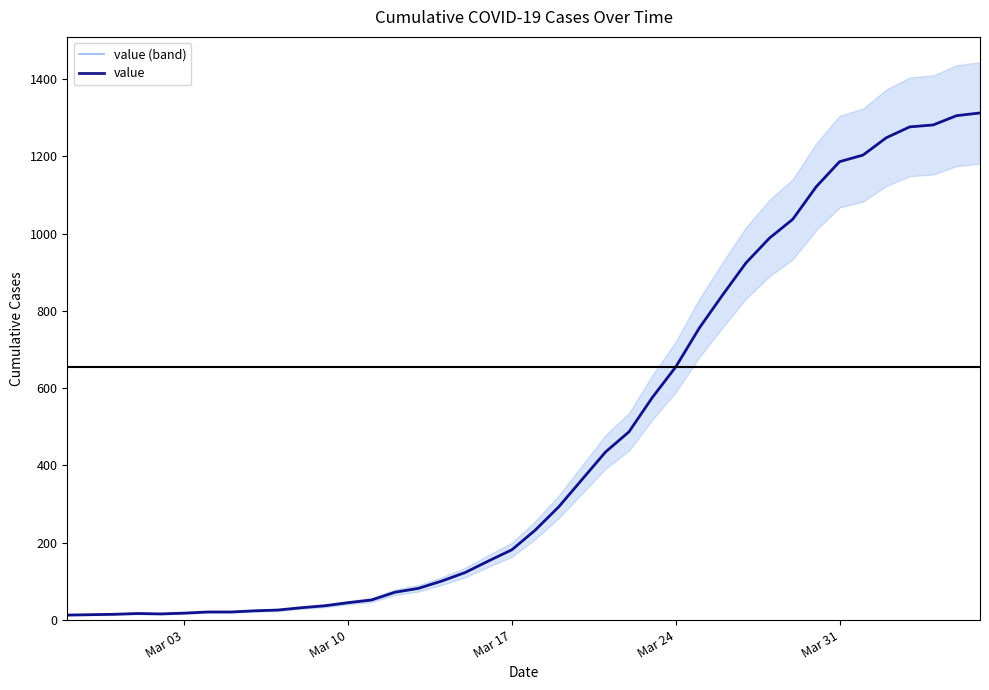

True or false: value (band) and value cross at least once.

False